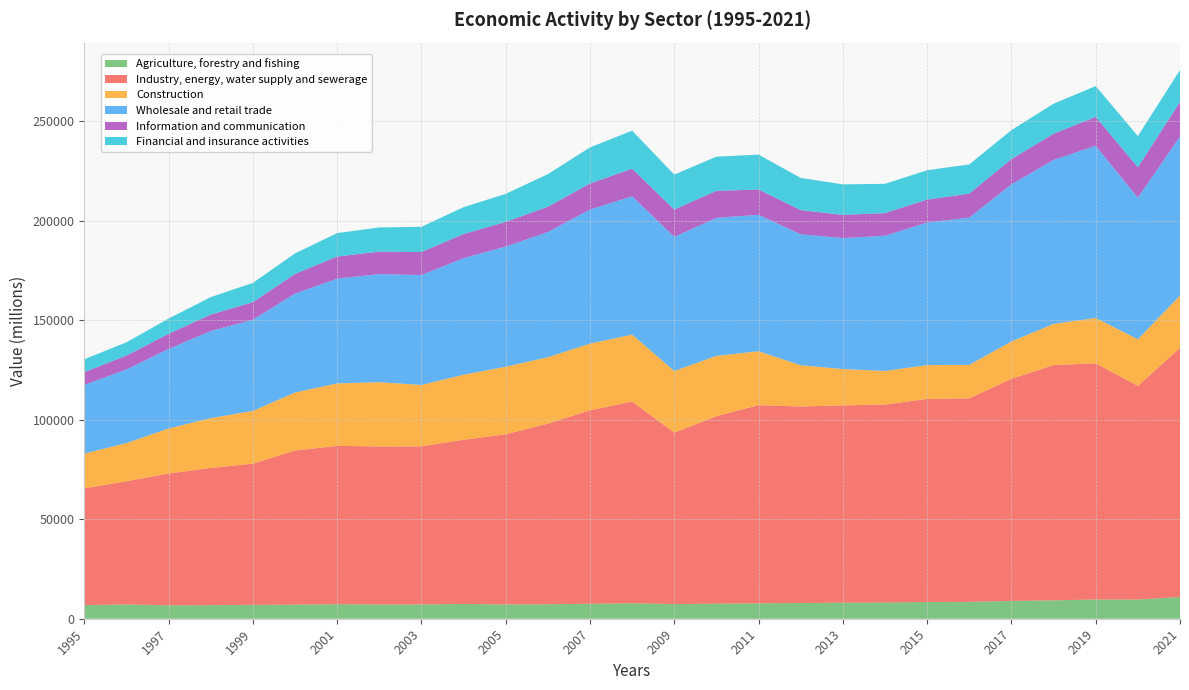

Reading right to left, what are all the values shown in this chart?

Agriculture, forestry and fishing: 2021=10920.7	2020=9651.3	2019=9670.7	2018=9239.3	2017=8951.8	2016=8464.1	2015=8407.6	2014=8151.1	2013=8082.3	2012=7892.8	2011=7743.2	2010=7582.7	2009=7328.8	2008=7799.2	2007=7511.2	2006=7291.0	2005=7153.7	2004=7434.2	2003=7177.8	2002=7169.7	2001=7308.4	2000=7093.7	1999=6978.8	1998=6832.9	1997=6751.1	1996=7198.9	1995=6847.6
Industry, energy, water supply and sewerage: 2021=125184.7	2020=107365.3	2019=118695.0	2018=118251.2	2017=111627.7	2016=102306.9	2015=102043.3	2014=99511.9	2013=99113.1	2012=98770.4	2011=99598.1	2010=94194.2	2009=86202.3	2008=101336.9	2007=97247.3	2006=90757.1	2005=85544.9	2004=82510.8	2003=79436.8	2002=79406.0	2001=79558.1	2000=77443.5	1999=70954.2	1998=68934.5	1997=66221.1	1996=61904.3	1995=58681.3
Construction: 2021=26308.9	2020=23437.3	2019=22792.3	2018=20685.3	2017=18769.7	2016=16806.5	2015=17014.5	2014=16878.0	2013=18284.0	2012=20763.0	2011=27103.6	2010=30333.3	2009=30991.5	2008=33673.5	2007=33509.9	2006=33376.2	2005=33945.0	2004=32689.7	2003=30887.4	2002=32308.1	2001=31395.1	2000=29167.3	1999=26492.1	1998=25066.2	1997=22632.8	1996=19177.1	1995=17475.8
Wholesale and retail trade: 2021=79940.1	2020=71153.2	2019=86575.4	2018=82403.2	2017=78965.5	2016=74042.4	2015=71686.1	2014=67938.0	2013=65816.3	2012=65793.5	2011=68577.4	2010=69348.9	2009=67413.3	2008=69480.6	2007=67400.0	2006=62930.0	2005=60385.0	2004=58557.1	2003=55234.0	2002=54322.5	2001=52647.7	2000=49692.2	1999=45846.8	1998=43765.1	1997=39984.7	1996=37006.6	1995=34482.2
Information and communication: 2021=17409.6	2020=15294.5	2019=14491.8	2018=13166.5	2017=12696.5	2016=12048.4	2015=11495.9	2014=11386.6	2013=11684.4	2012=12154.5	2011=12689.6	2010=13601.6	2009=13719.4	2008=13877.9	2007=13100.4	2006=12709.6	2005=12444.1	2004=12157.7	2003=11565.2	2002=11312.3	2001=11102.7	2000=9898.1	1999=8819.8	1998=8250.0	1997=7595.5	1996=6952.1	1995=6450.2
Financial and insurance activities: 2021=15987.3	2020=15662.8	2019=15471.5	2018=15088.1	2017=14547.6	2016=14664.1	2015=14760.0	2014=14713.9	2013=15304.6	2012=16172.8	2011=17535.6	2010=17156.5	2009=17553.2	2008=19123.2	2007=18094.7	2006=16377.2	2005=14082.7	2004=13473.5	2003=12676.6	2002=12142.4	2001=11777.7	2000=10300.0	1999=9690.8	1998=8776.8	1997=7676.1	1996=6668.7	1995=6472.8